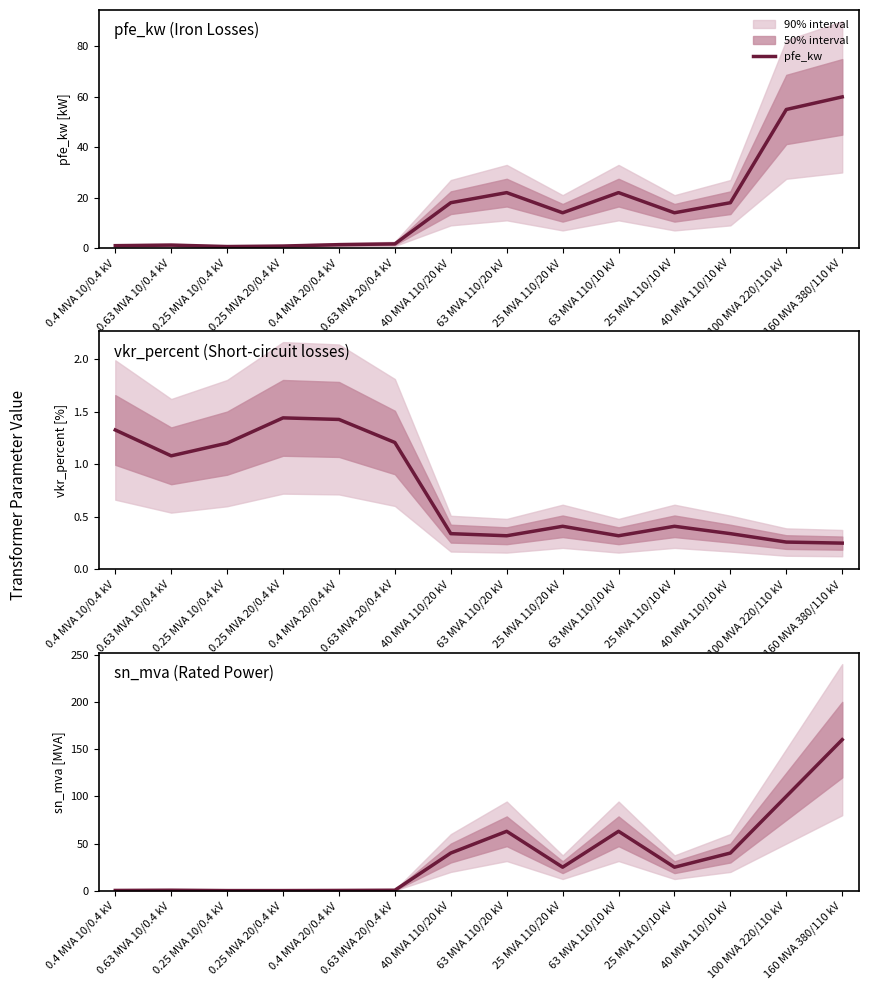

What is the difference between the highest and lowest values at 63 MVA 110/10 kV?

62.7